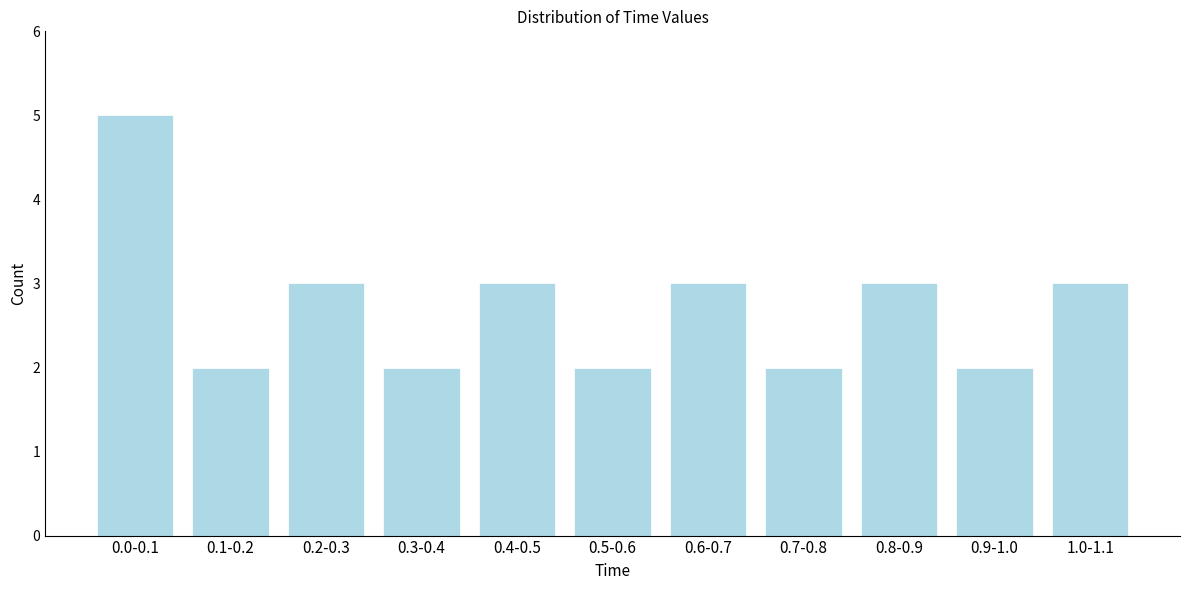

Reading left to right, what are all the values shown in this chart?

0.0-0.1=5	0.1-0.2=2	0.2-0.3=3	0.3-0.4=2	0.4-0.5=3	0.5-0.6=2	0.6-0.7=3	0.7-0.8=2	0.8-0.9=3	0.9-1.0=2	1.0-1.1=3